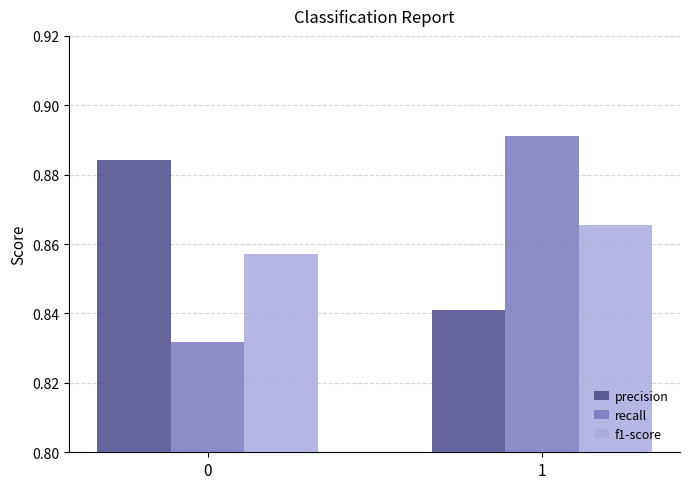

Between 0 and 1, which series saw the biggest shift?

recall